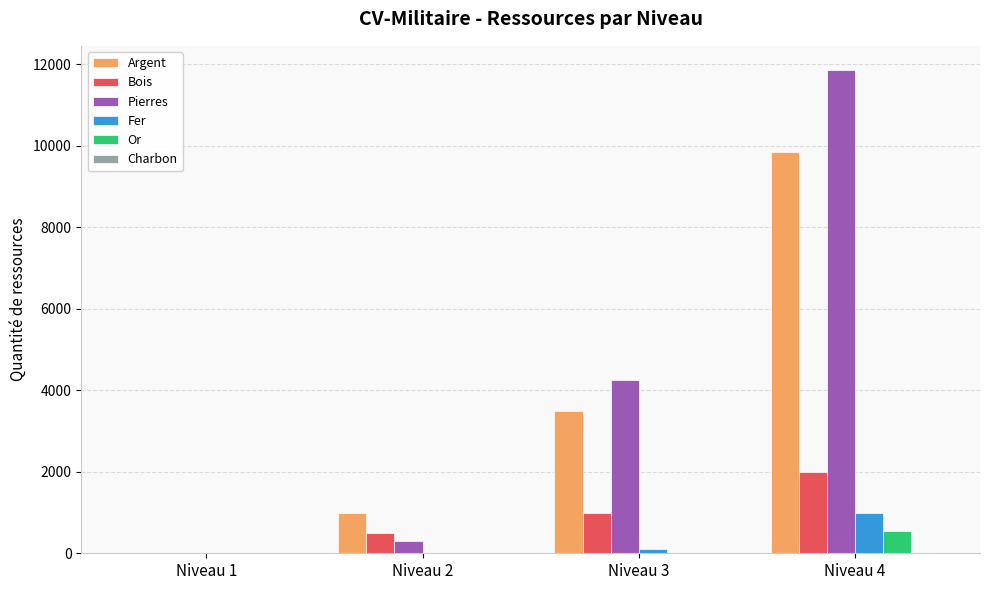

Which series has the largest total across all categories?

Pierres